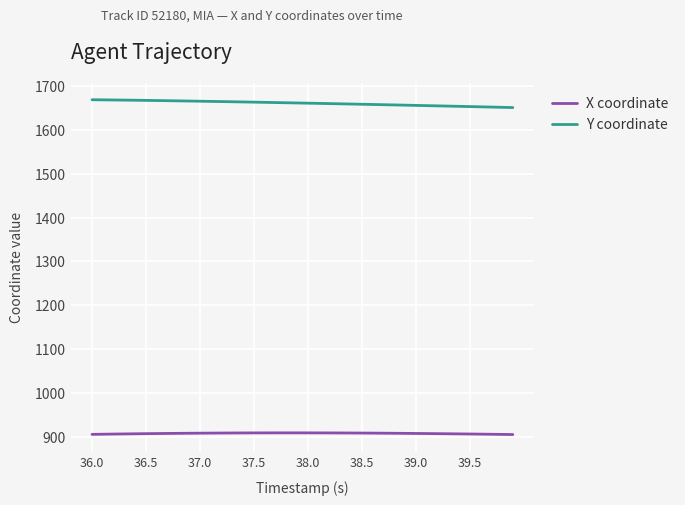

What is the smallest value displayed?

905.4